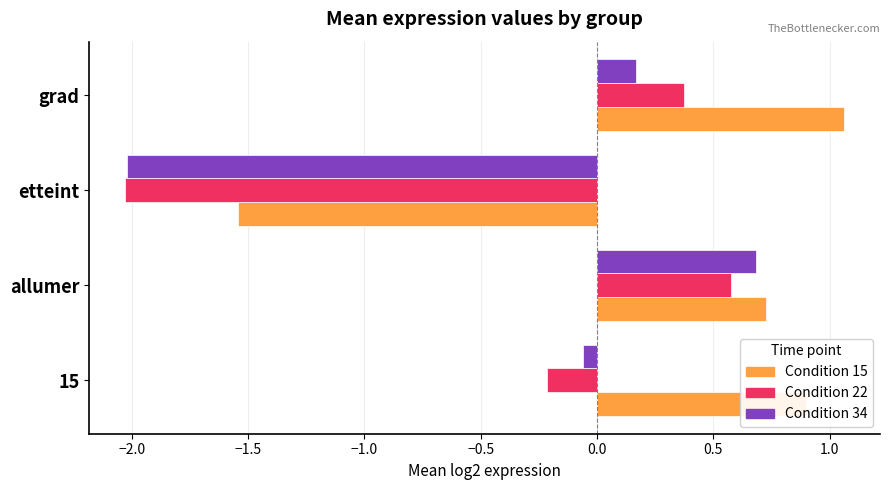

At which category is the sum across all series the highest?

allumer